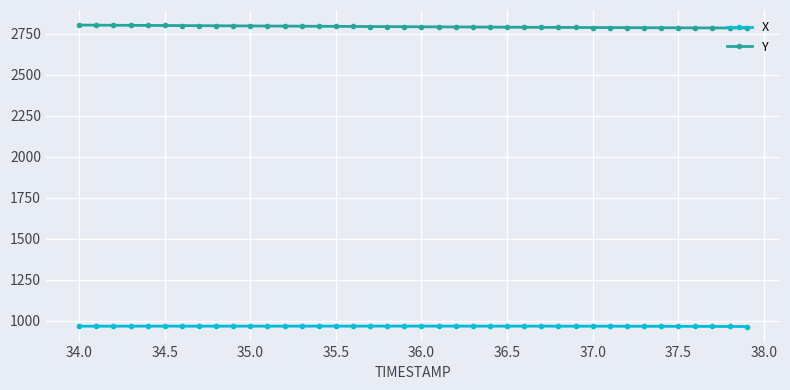

What is the average value of the Y series?

2794.0